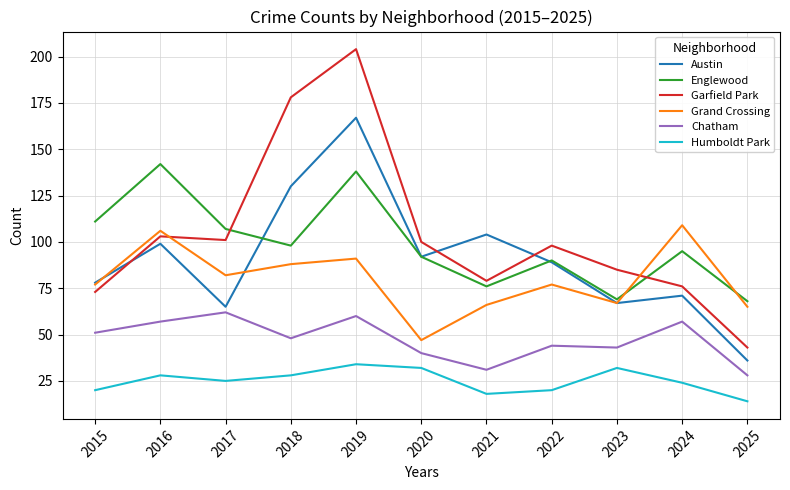

What is the approximate value of Austin at 2022, to the nearest 10?

90